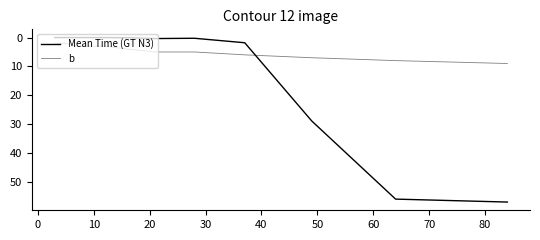

What is the label of the 7th point from the left?

50